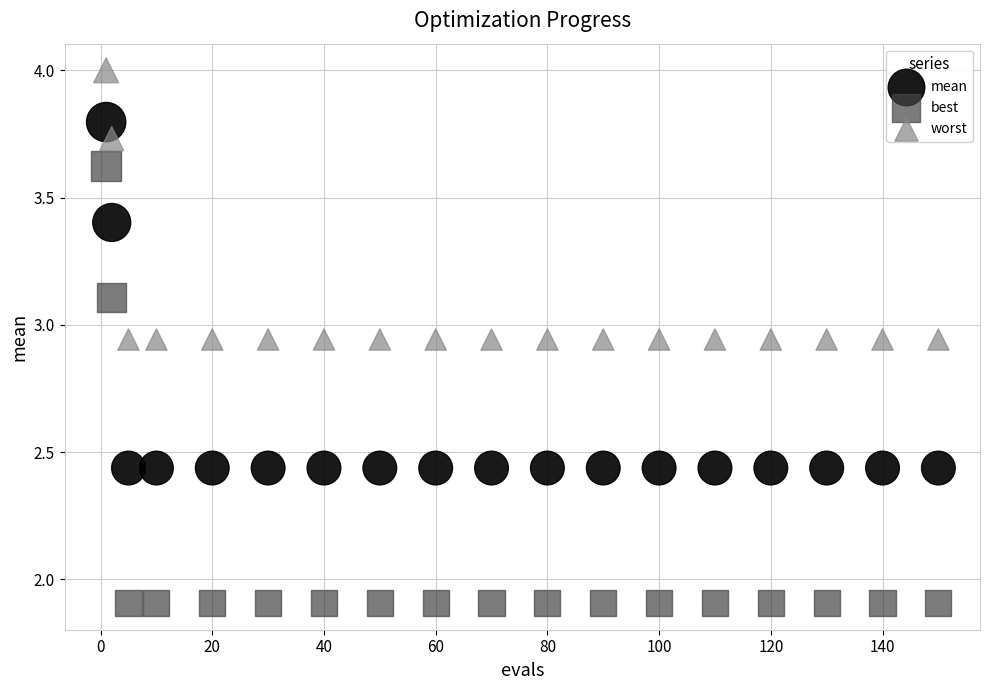

Across all data points, what is the range of Y values (max minus min)?

2.1